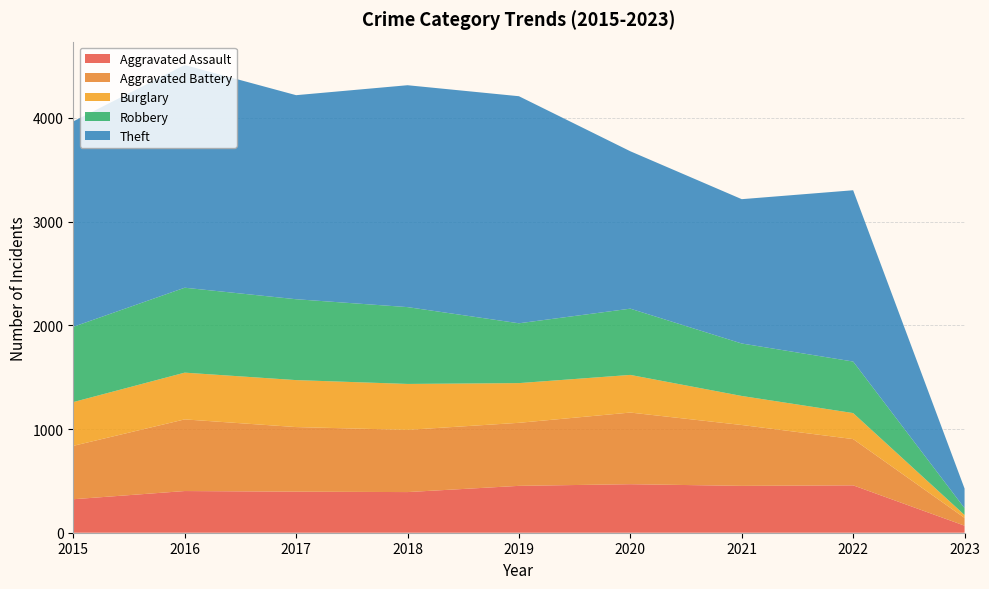

Reading right to left, transcribe all the data shown in this chart.

Aggravated Assault: 2023=68	2022=457	2021=452	2020=468	2019=452	2018=392	2017=396	2016=402	2015=323
Aggravated Battery: 2023=75	2022=446	2021=587	2020=691	2019=608	2018=600	2017=623	2016=691	2015=515
Burglary: 2023=28	2022=251	2021=280	2020=363	2019=383	2018=443	2017=453	2016=451	2015=422
Robbery: 2023=66	2022=497	2021=506	2020=639	2019=577	2018=741	2017=780	2016=819	2015=726
Theft: 2023=189	2022=1652	2021=1392	2020=1518	2019=2190	2018=2140	2017=1968	2016=2148	2015=1981